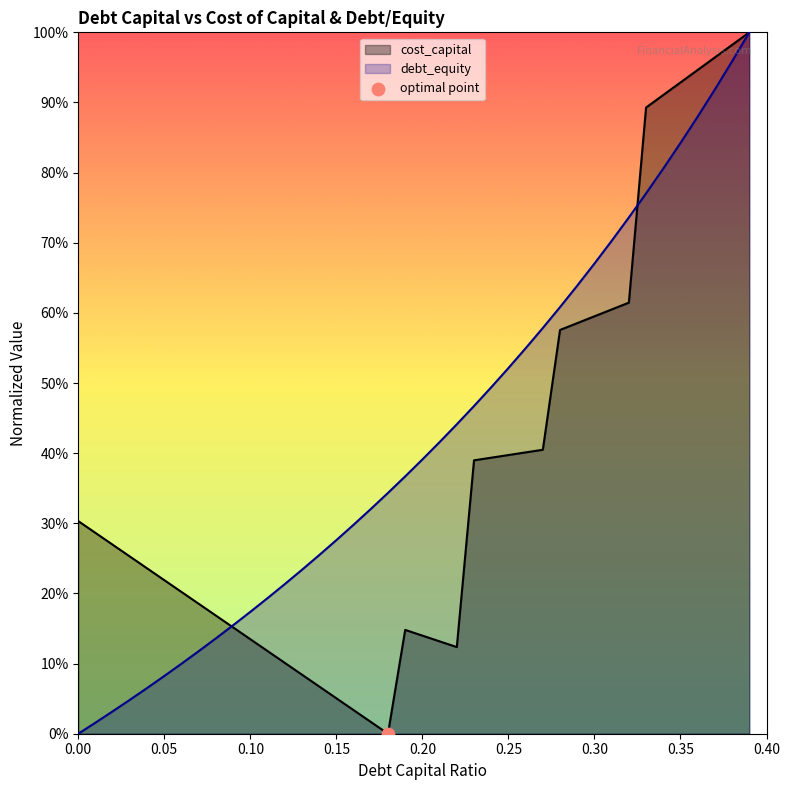

Which series has the largest total across all categories?

debt_equity